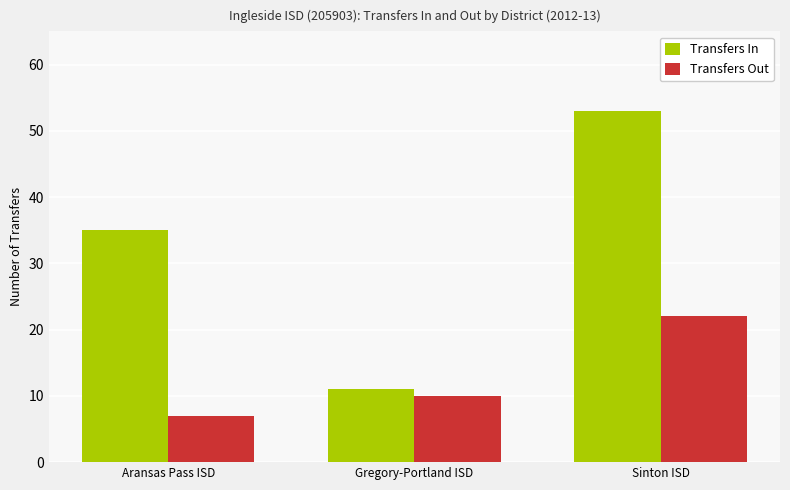

What is the maximum value shown in the chart?

53